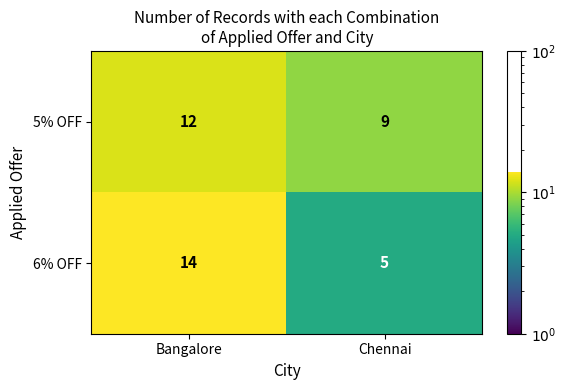

What is the smallest value displayed?

5